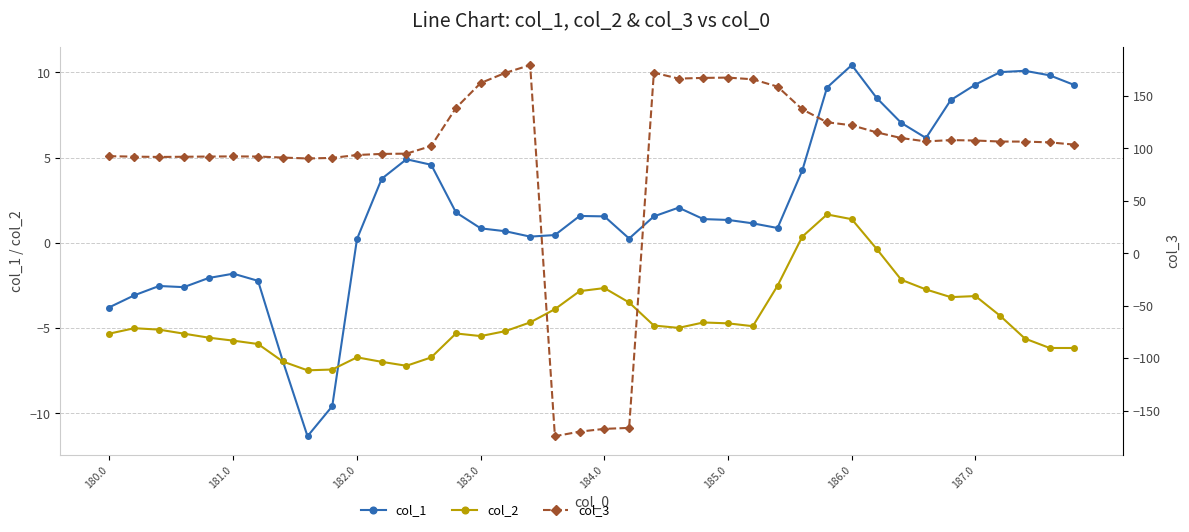

What is the value of the col_2 point at the 9th from the left?

-7.5